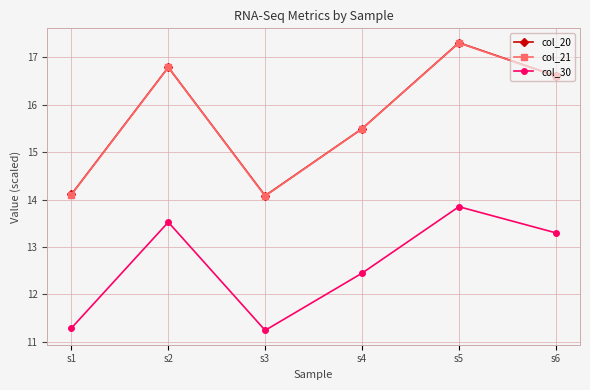

What is the spread (max minus min) of values at s5?

3.5